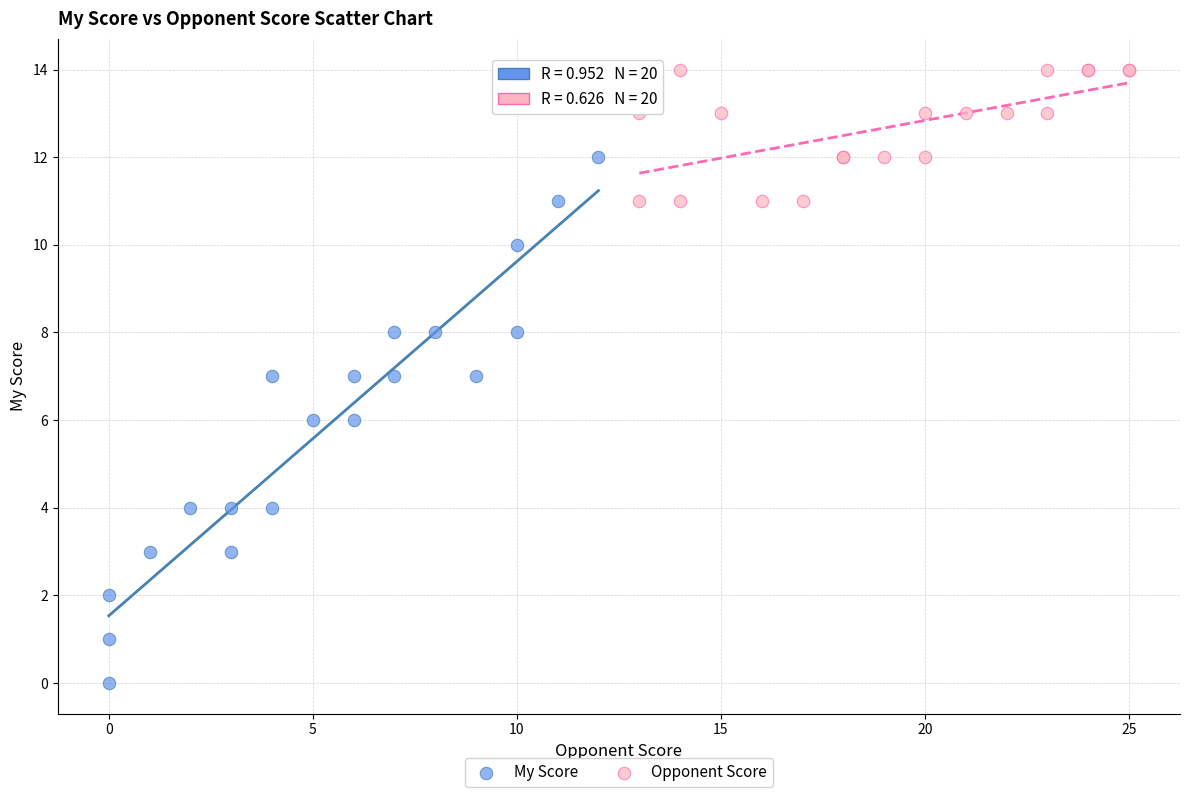

Which series has the largest Y range (max minus min)?

My Score